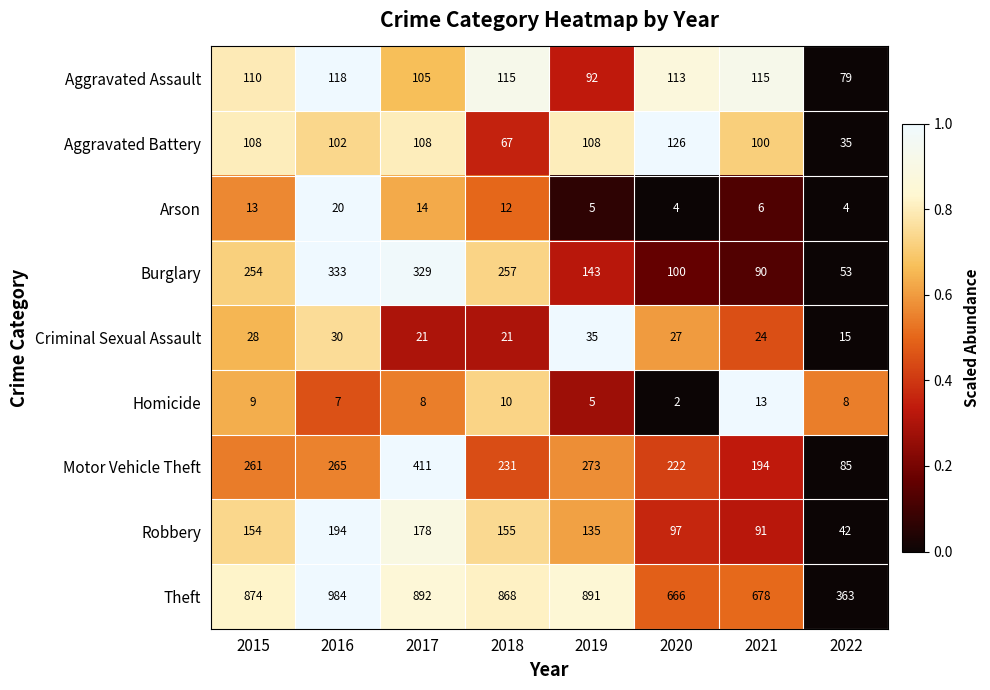

True or false: Robbery has a value of 315 at 2017.

False